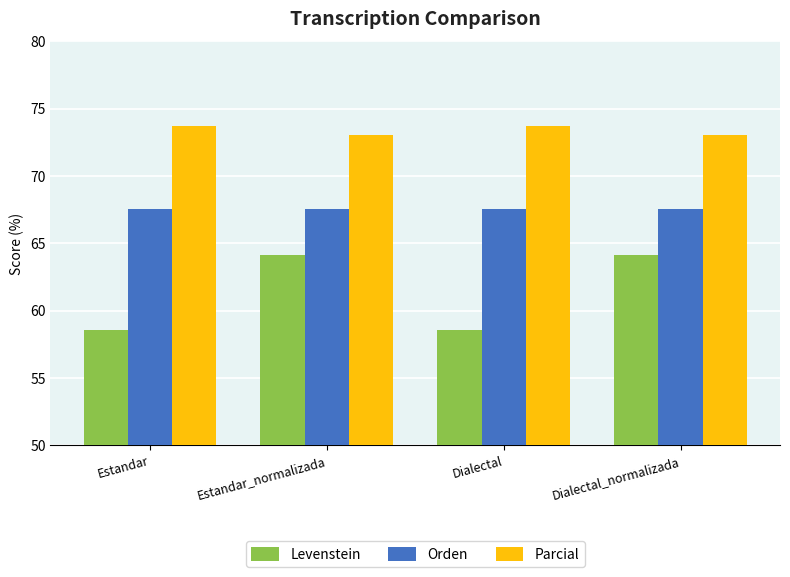

How many values in the Levenstein series exceed 64?

2